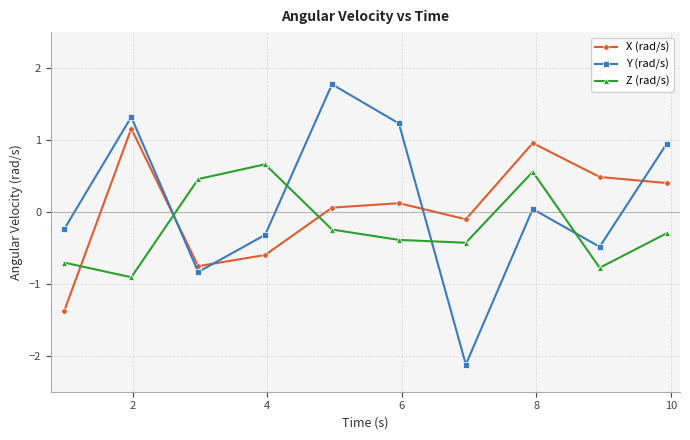

What is the difference between the second highest and second lowest values in the X (rad/s) series?

1.7